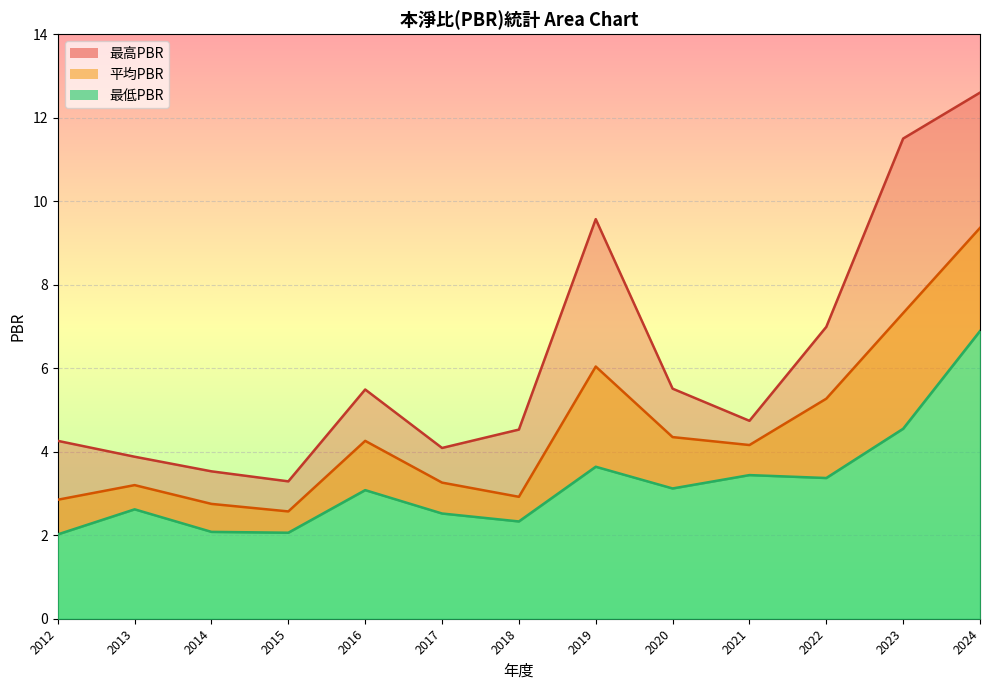

What is the difference between the second highest and minimum values in the 最低PBR series?

2.5